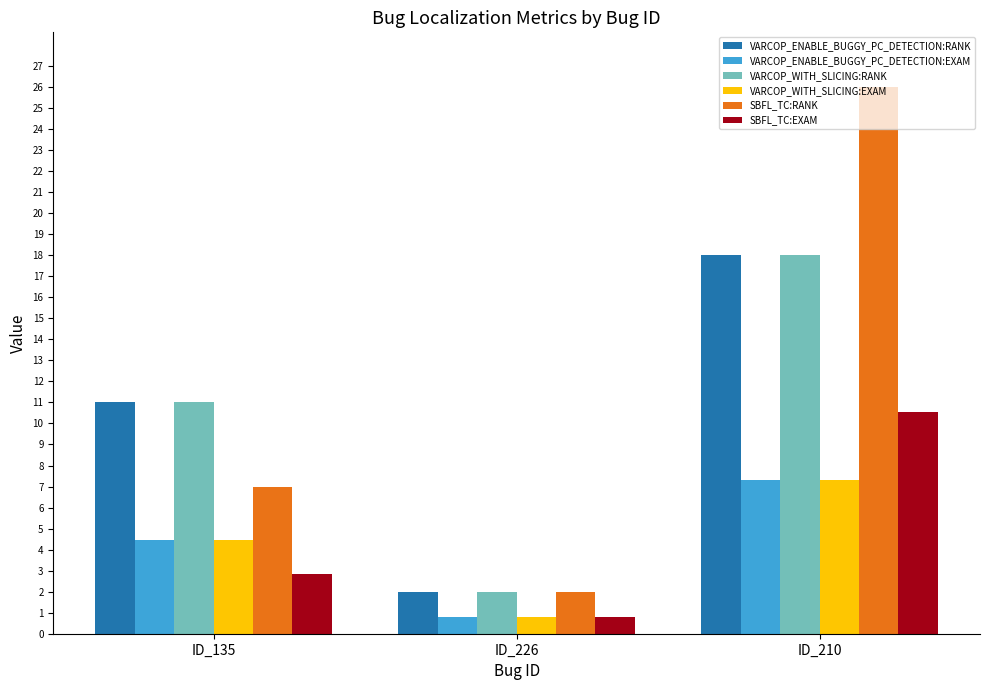

What is the label of the 2nd bar from the right?

ID_226